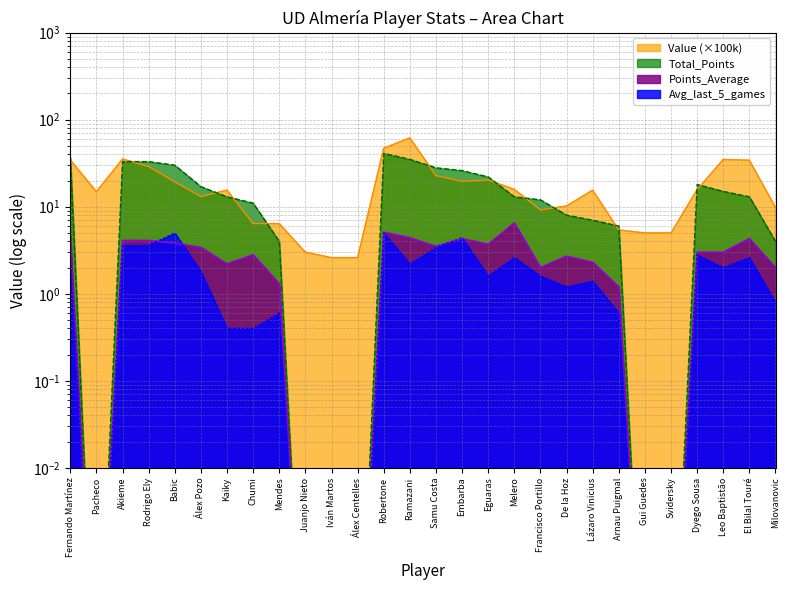

What is the total value across all series at Akieme?

76.0